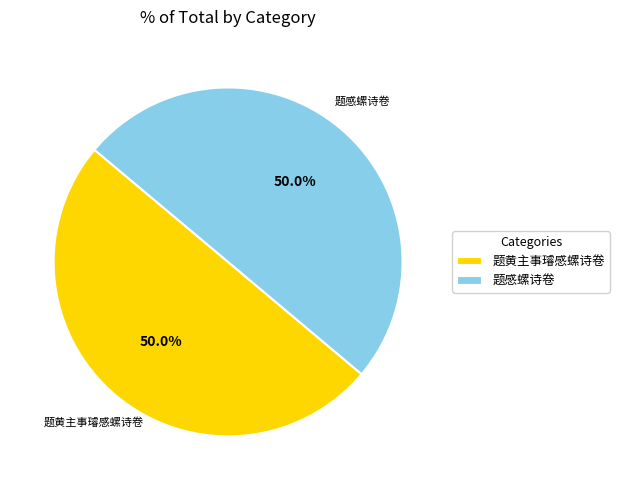

Approximately how many times larger is the value at 题感螺诗卷 compared to 题黄主事璿感螺诗卷?

1.0